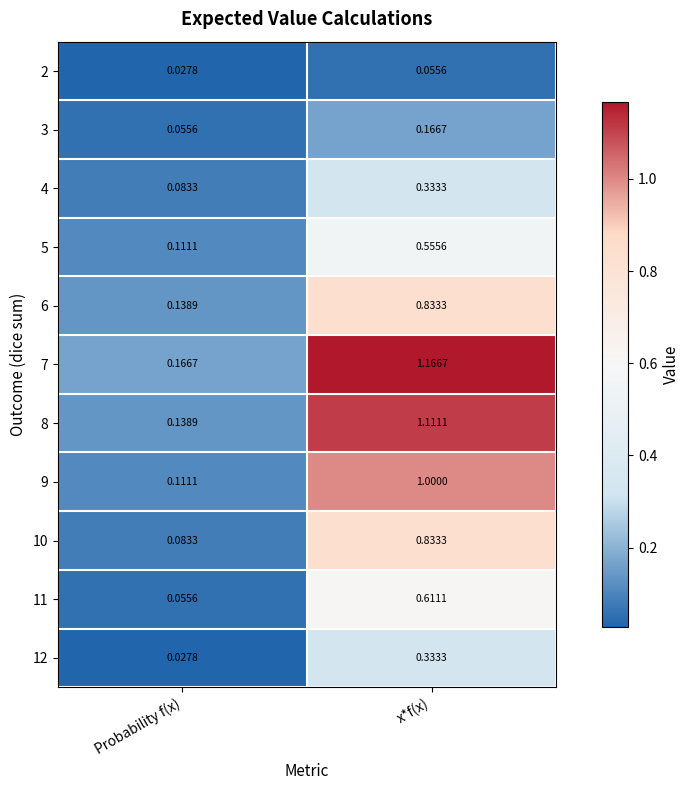

Which category has the highest value in the 3 series?

x*f(x)